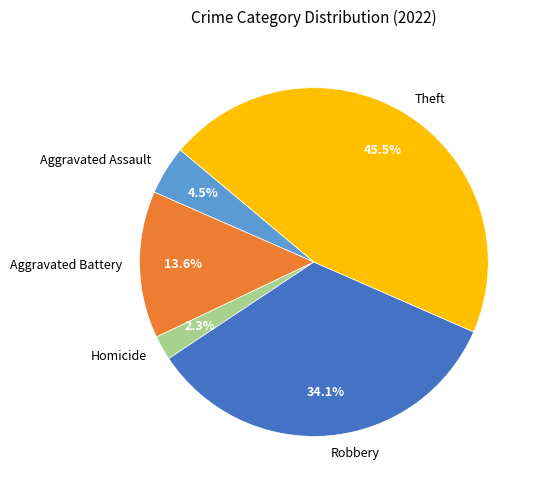

Rank the categories by value from lowest to highest.

Homicide, Aggravated Assault, Aggravated Battery, Robbery, Theft